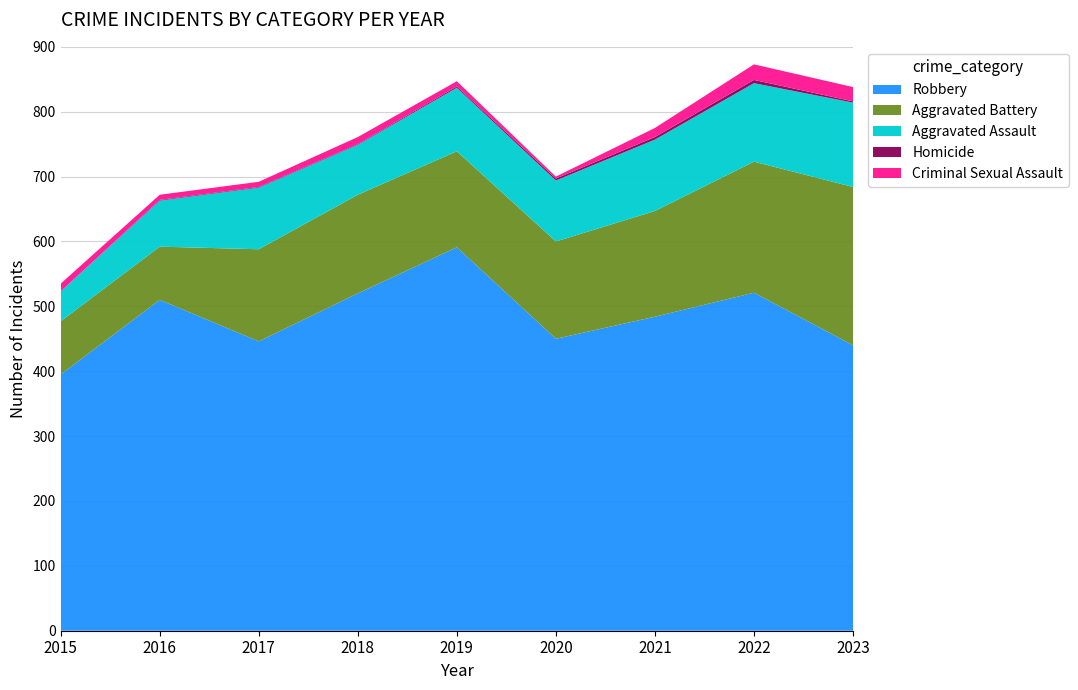

Reading left to right, list all the values displayed in this chart.

Robbery: 395	510	446	520	591	450	484	521	440
Aggravated Battery: 82	82	142	152	148	150	163	202	244
Aggravated Assault: 46	71	95	77	98	94	110	121	130
Homicide: 0	1	1	1	2	3	4	5	2
Criminal Sexual Assault: 12	8	8	11	8	3	14	24	22